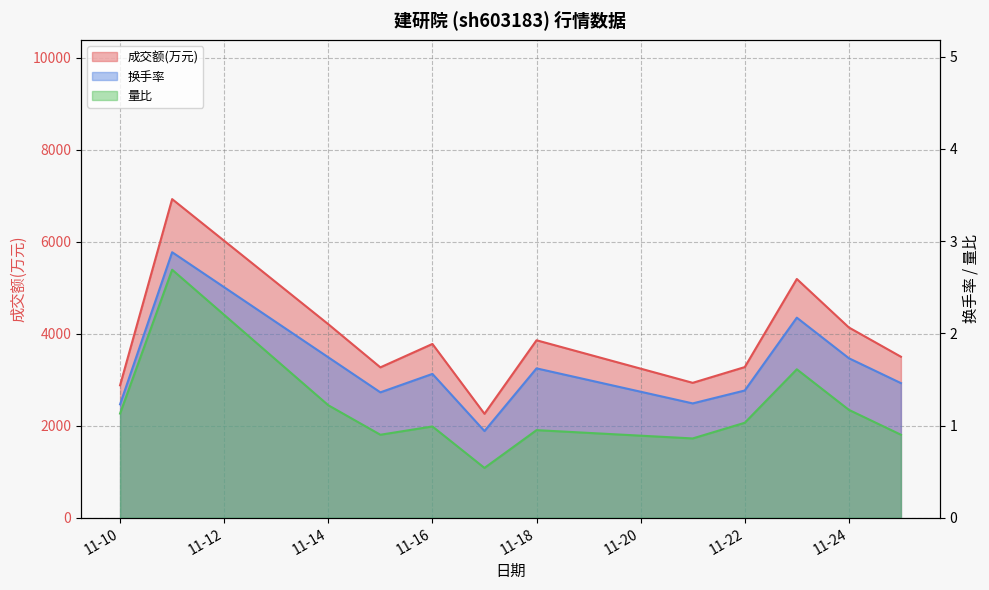

How many values in the 量比 series are below 1?

6